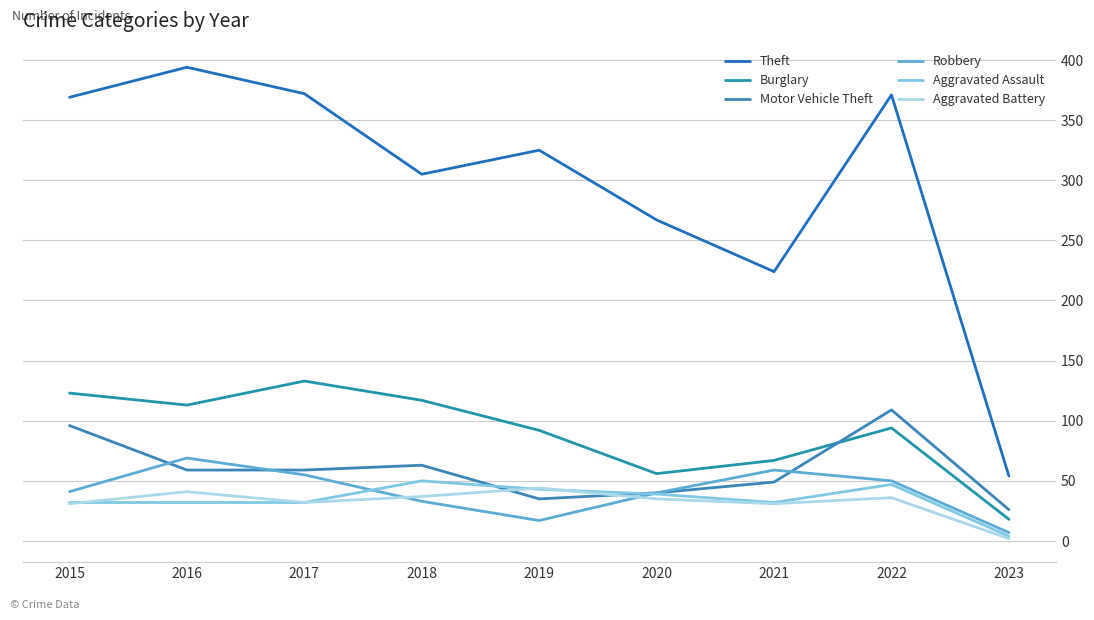

The Aggravated Battery series shows 50 at 2018. True or false?

False